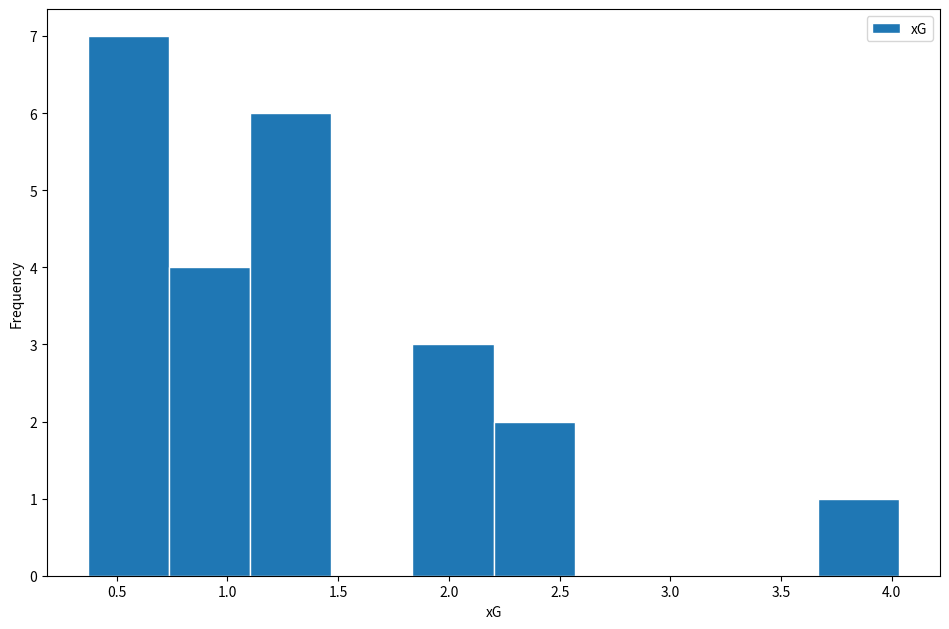

Reading left to right, transcribe this chart: for each bar, give the range it covers on the x-axis and its height. Neither the bar edges nor the heights are printed on the chart, so give them approximately, as read against the axes.

0.35 to 0.75: 7
0.75 to 1.10: 4
1.10 to 1.45: 6
1.45 to 1.85: 0
1.85 to 2.20: 3
2.20 to 2.55: 2
2.55 to 2.95: 0
2.95 to 3.30: 0
3.30 to 3.65: 0
3.65 to 4.05: 1